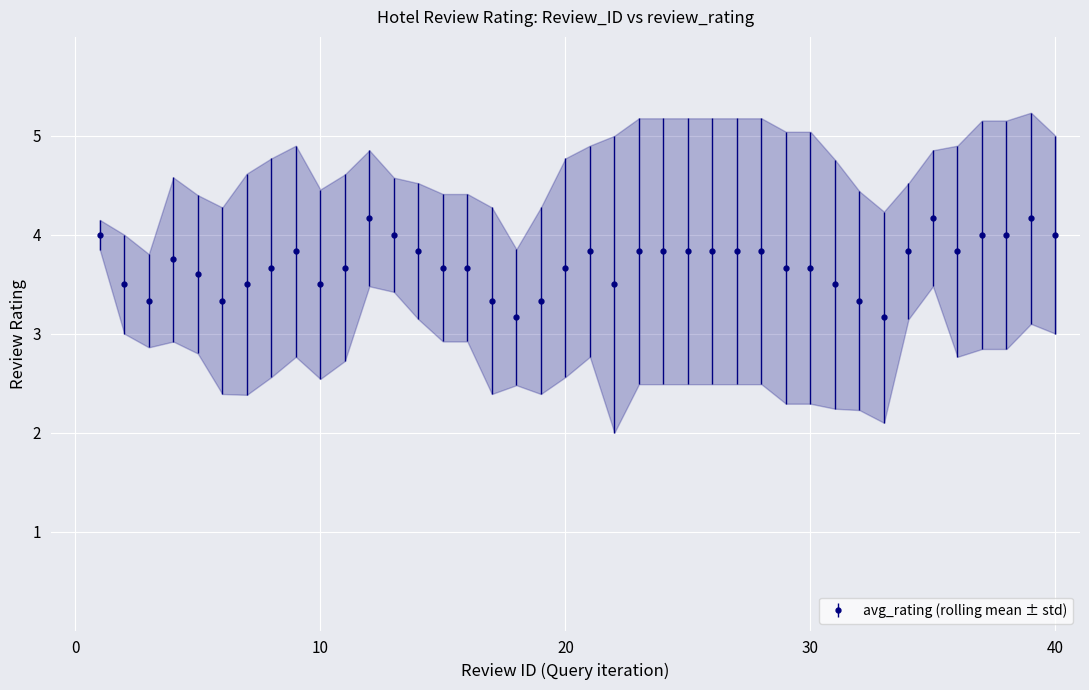

How many categories are shown in the chart?

40